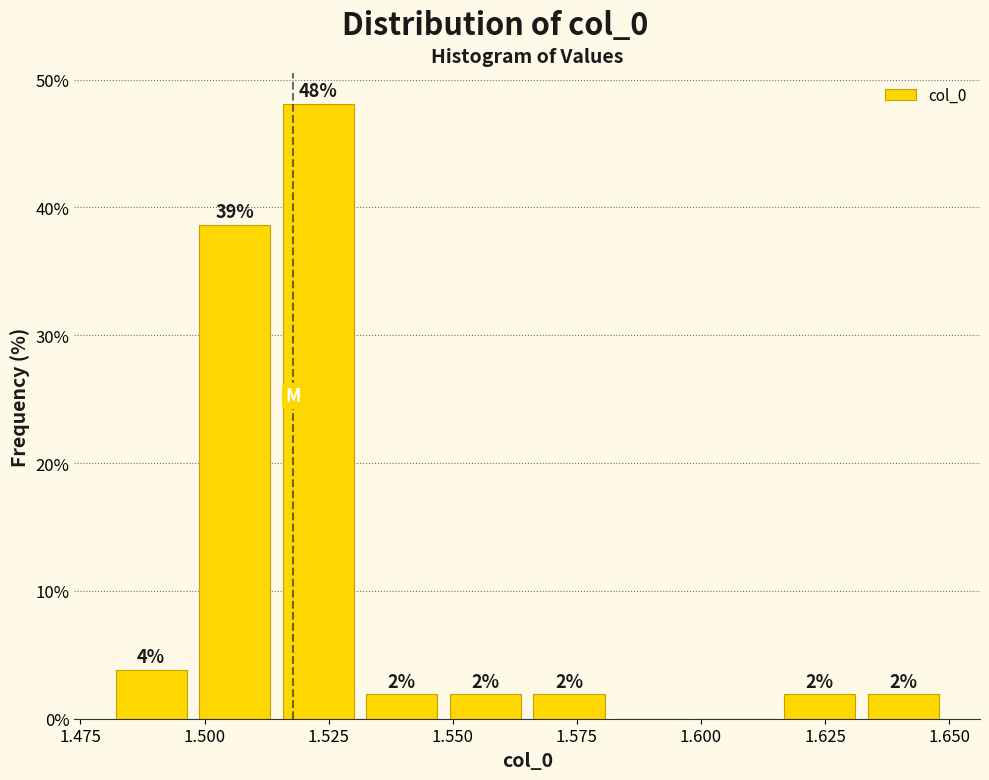

Around what value on the x-axis is the tallest bar? Give the approximate position of its centre, as read against the axis.

1.525